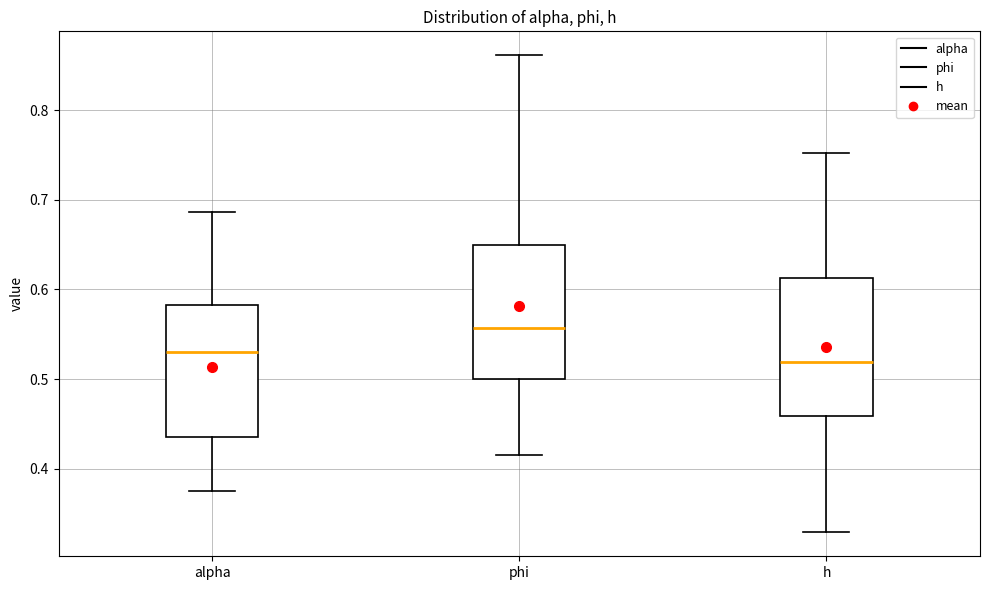

Reading left to right, transcribe this box plot: for each box, give where its median line is, the range the box spans, and where its two whiskers end, as read against the y-axis. The values are not printed on the chart, so give them approximately, as read against the axis.

alpha: median 0.53, box 0.44 to 0.58, whiskers 0.38 to 0.69
phi: median 0.56, box 0.50 to 0.65, whiskers 0.42 to 0.86
h: median 0.52, box 0.46 to 0.61, whiskers 0.33 to 0.75